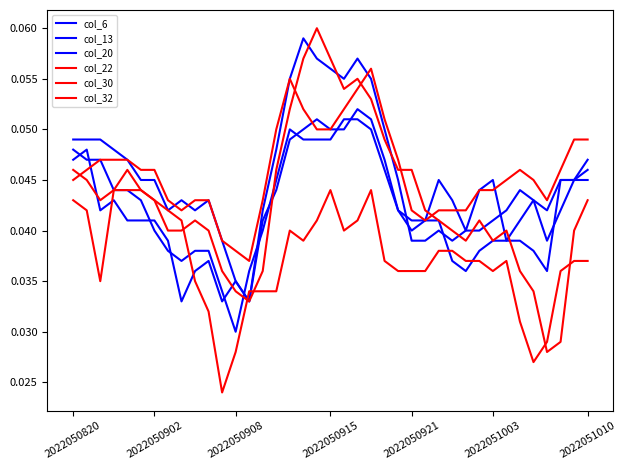

At which category does col_30 reach its first local valley?

2022050908